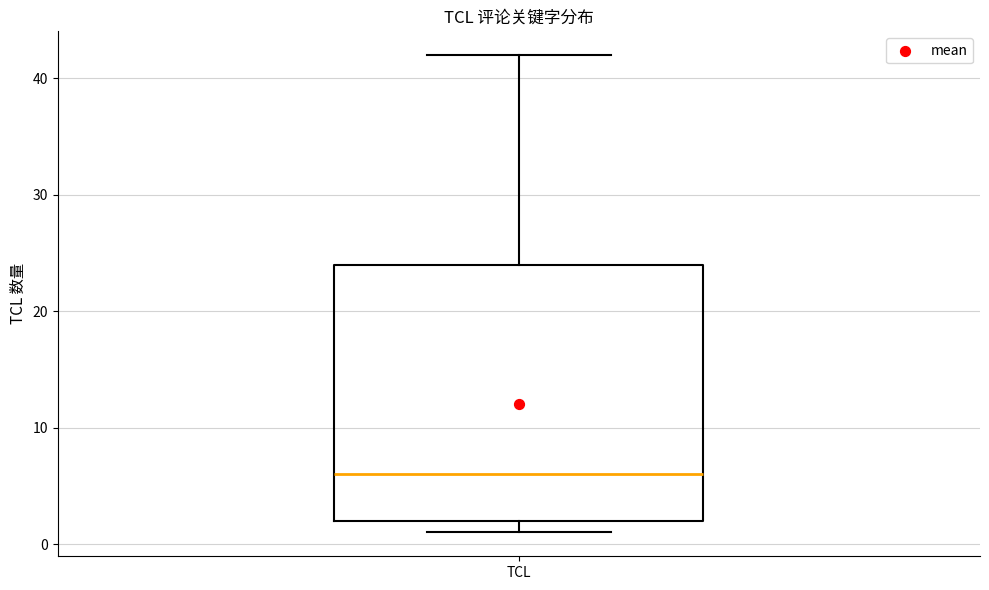

Transcribe this box plot: give where the median line is, the range the box spans, and where the two whiskers end, as read against the y-axis. The values are not printed on the chart, so give them approximately, as read against the axis.

median 6, box 2 to 24, whiskers 1 to 42